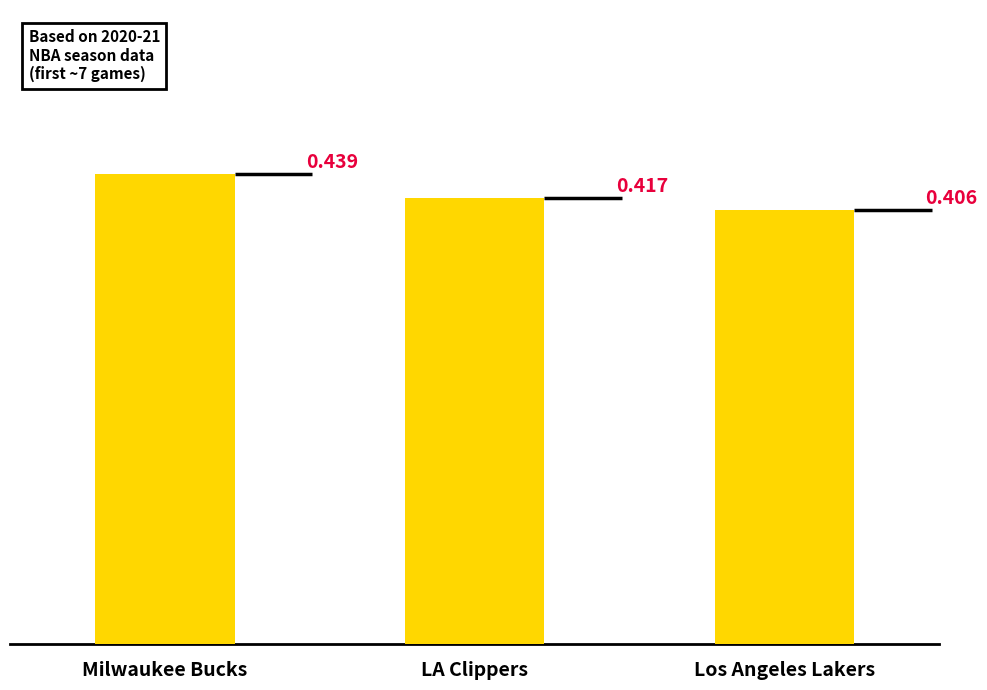

Between LA Clippers and Milwaukee Bucks, which is larger?

Milwaukee Bucks